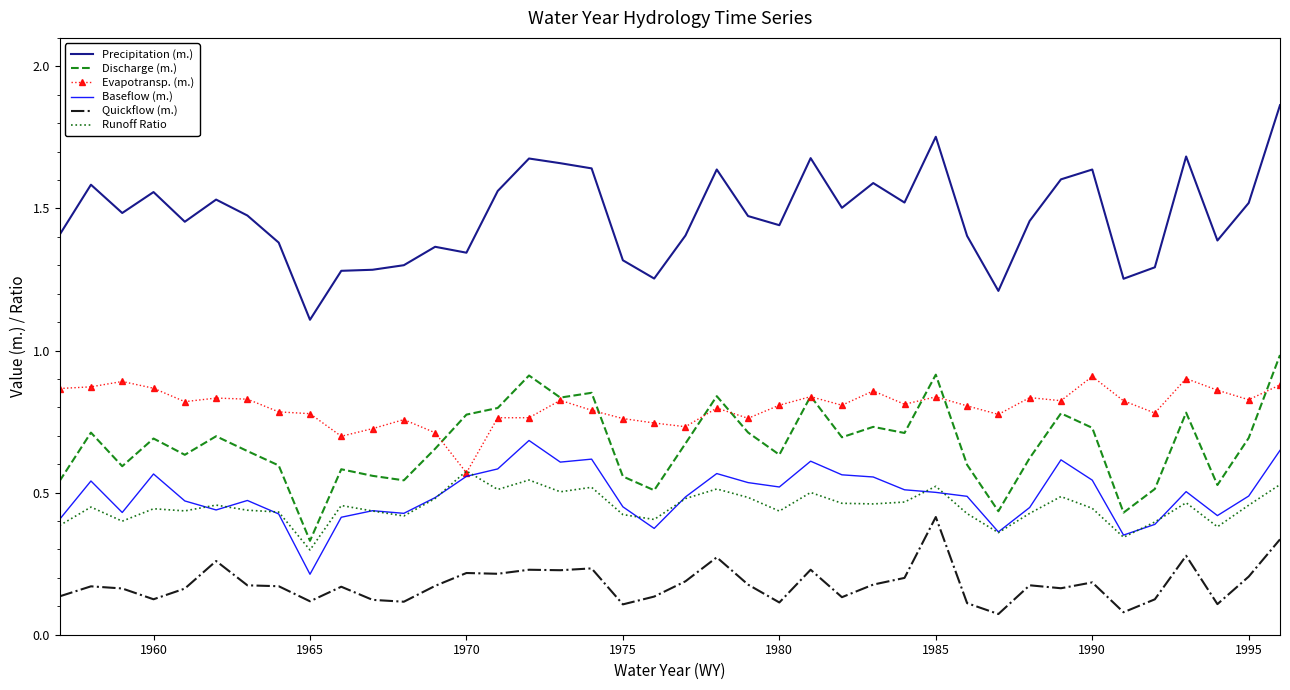

What are all the series names shown in the legend?

Precipitation (m.), Discharge (m.), Evapotransp. (m.), Baseflow (m.), Quickflow (m.), Runoff Ratio